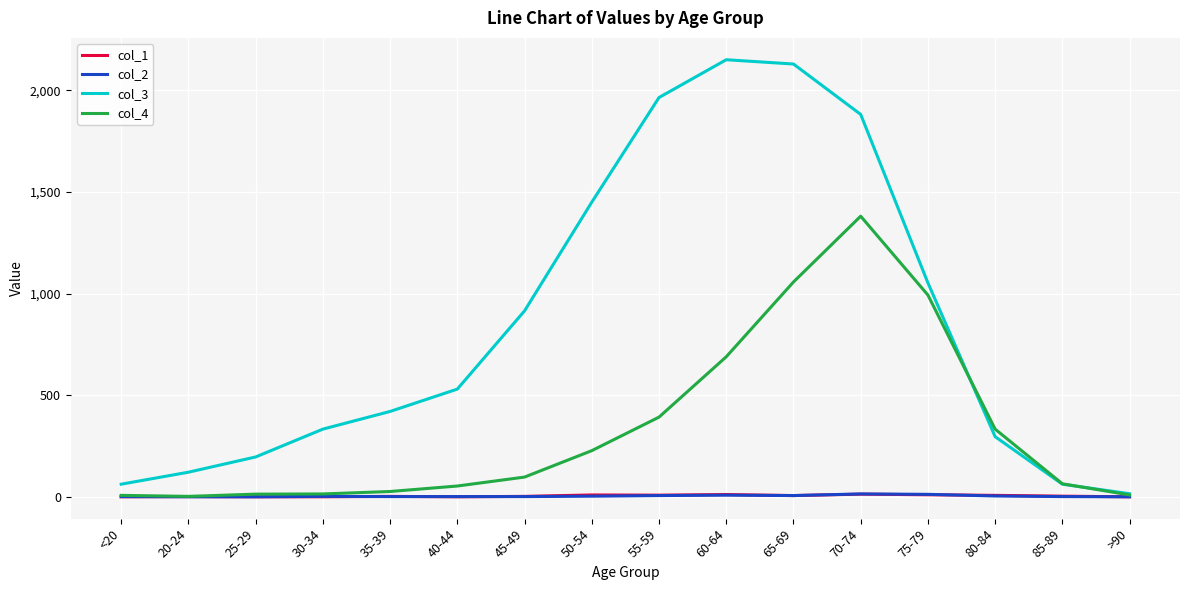

Does the chart have visible grid lines?

Yes